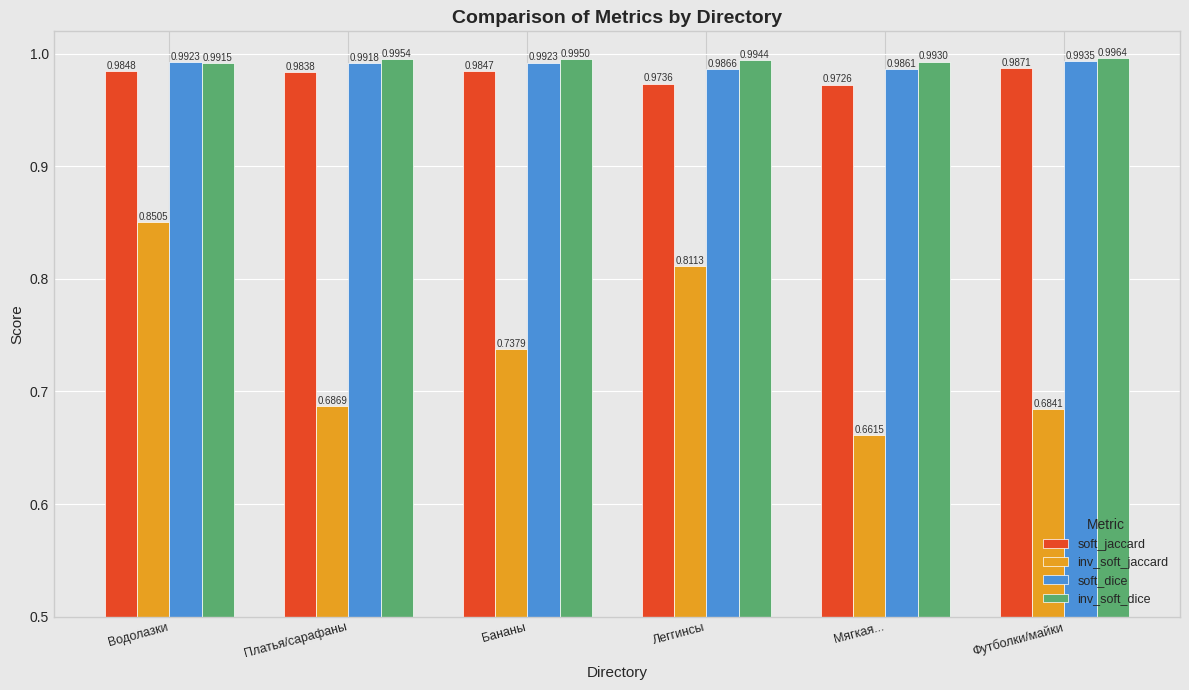

How many bars are there in total?

24